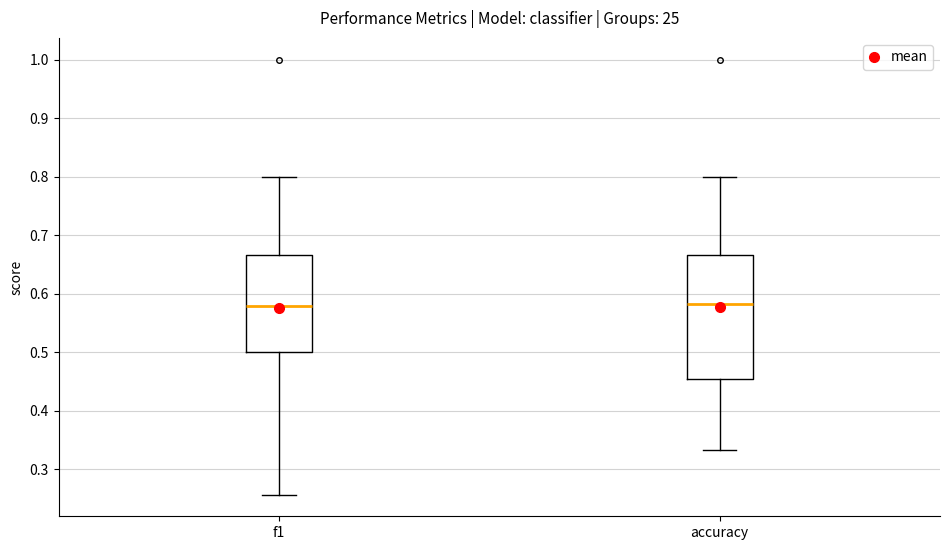

Comparing the boxes themselves (not the whiskers), which one is the tallest?

accuracy